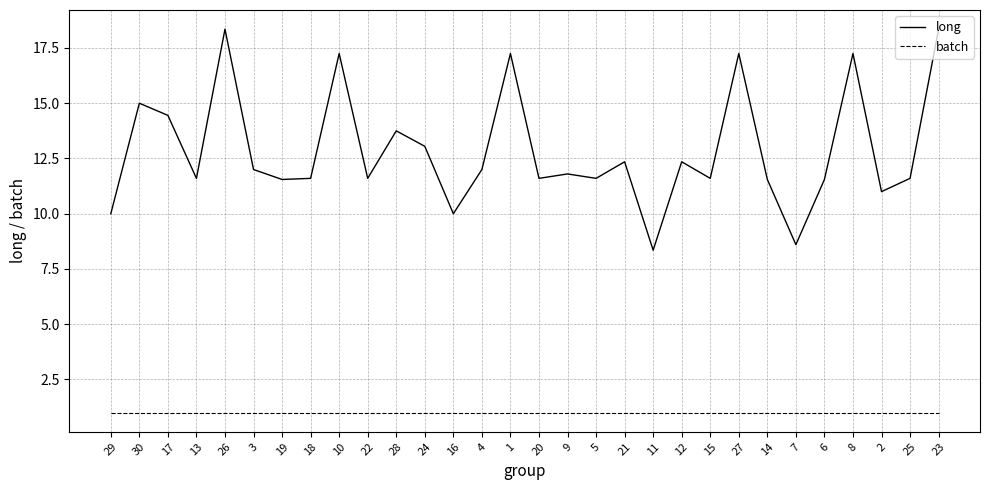

How many lines are shown in the chart?

2